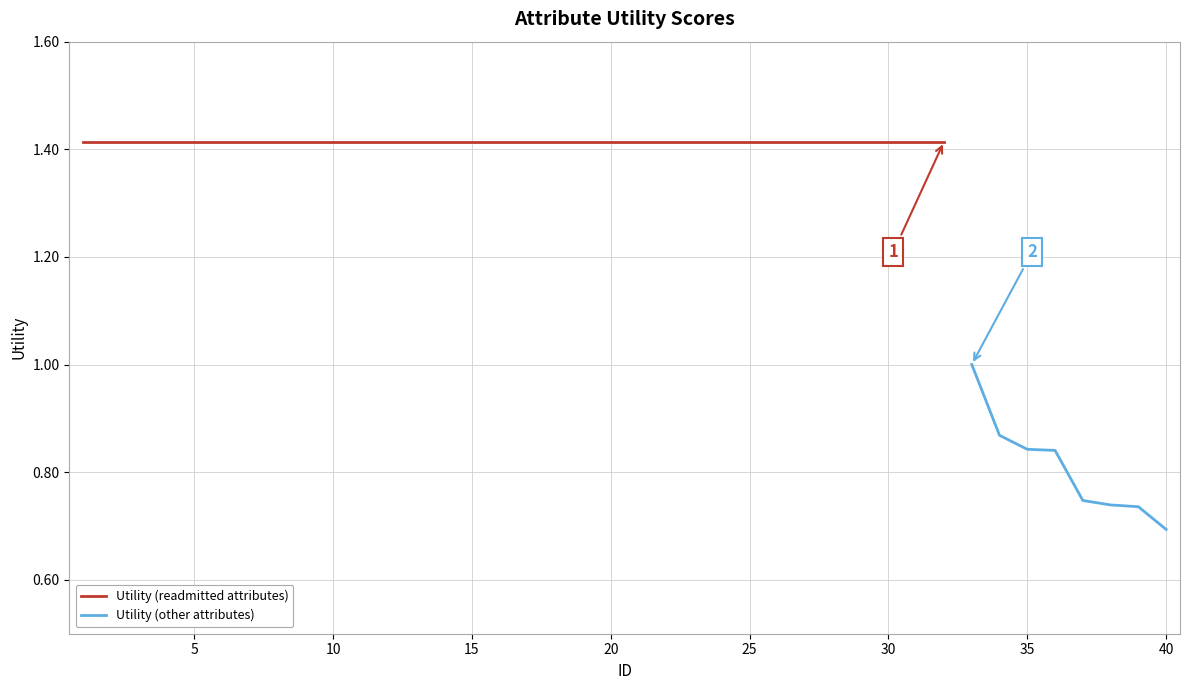

Is it true that the value at 27 is 1.4?

True